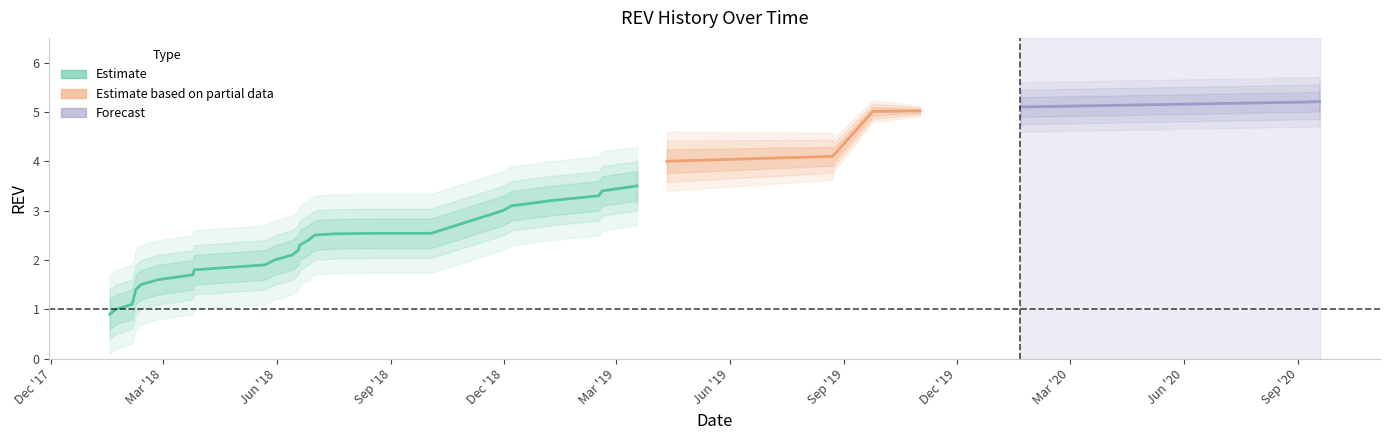

Which has a higher value, 2018-02-25 or 2019-03-18?

2019-03-18